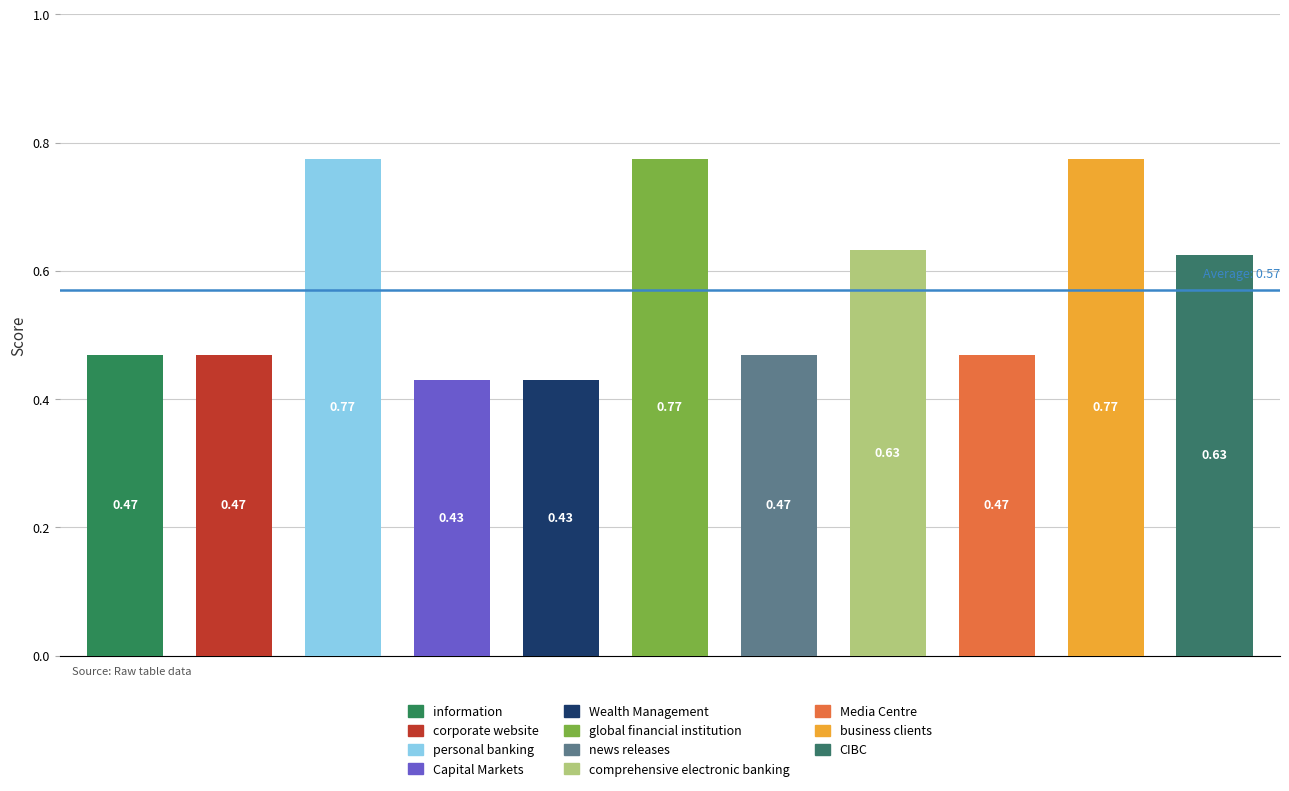

What is the difference between the second highest and second lowest values?

0.3